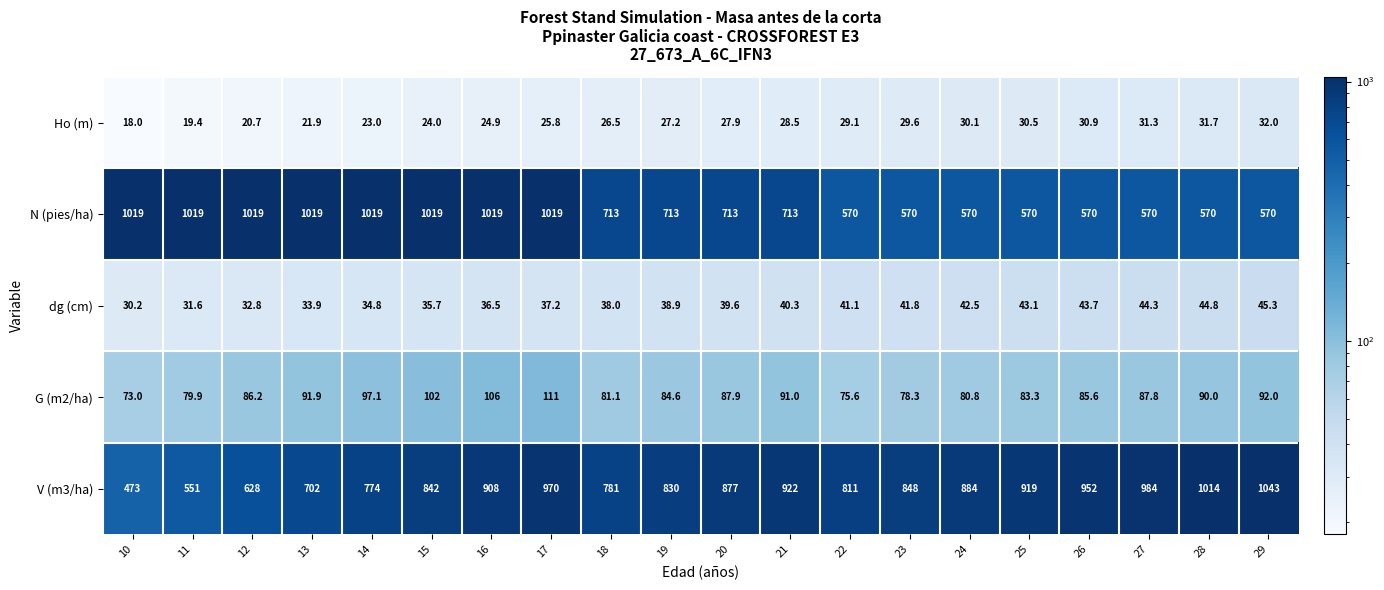

Where does the Ho (m) series first go above 27?

19